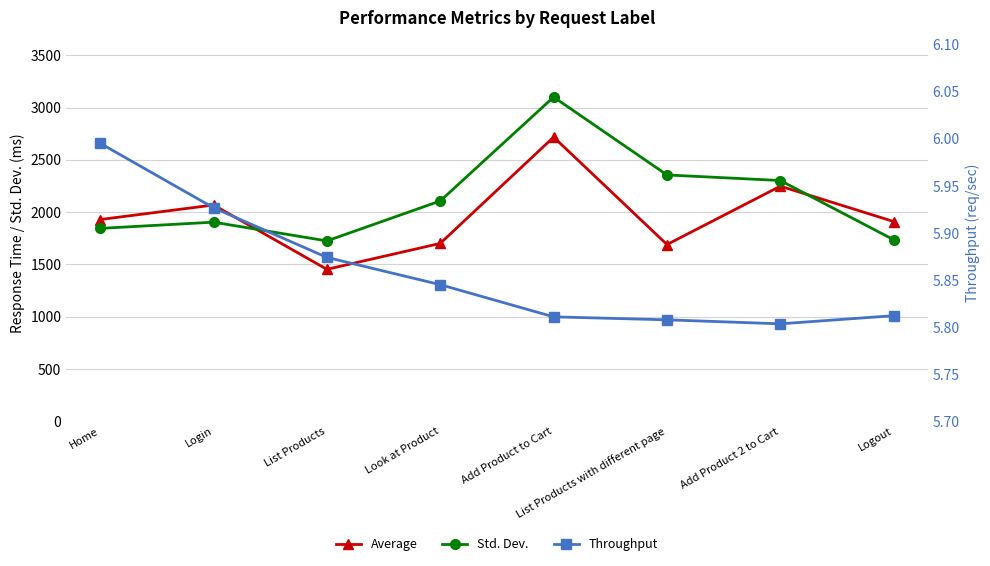

Reading right to left, transcribe all the data shown in this chart.

Average: 1910.0	2248.0	1690.0	2717.0	1701.0	1453.0	2068.0	1929.0
Std. Dev.: 1735.7	2301.9	2355.4	3100.0	2106.8	1724.7	1903.9	1844.4
Throughput: 5.8	5.8	5.8	5.8	5.8	5.9	5.9	6.0